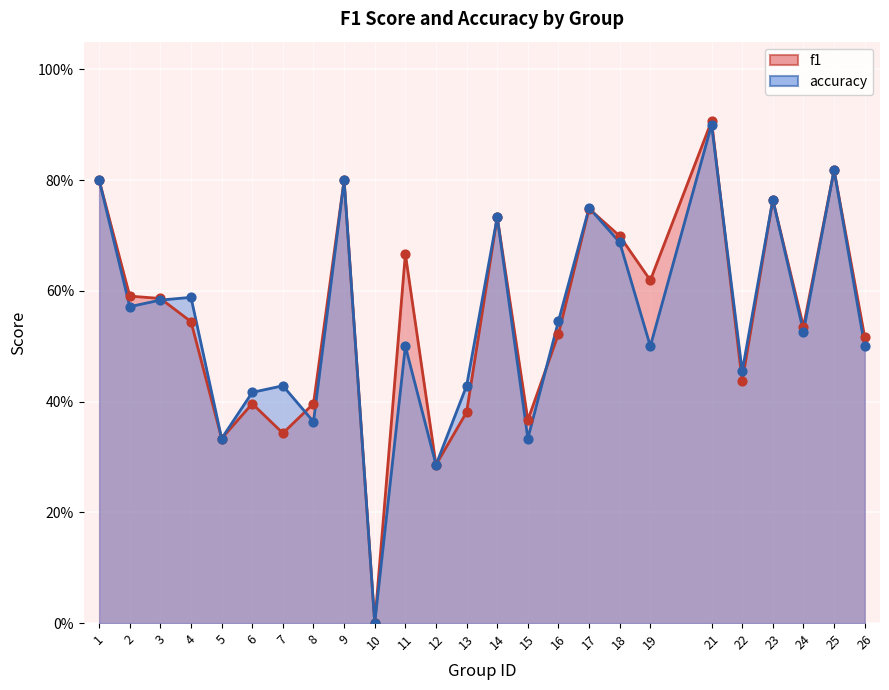

Which series contains the highest Y value?

f1